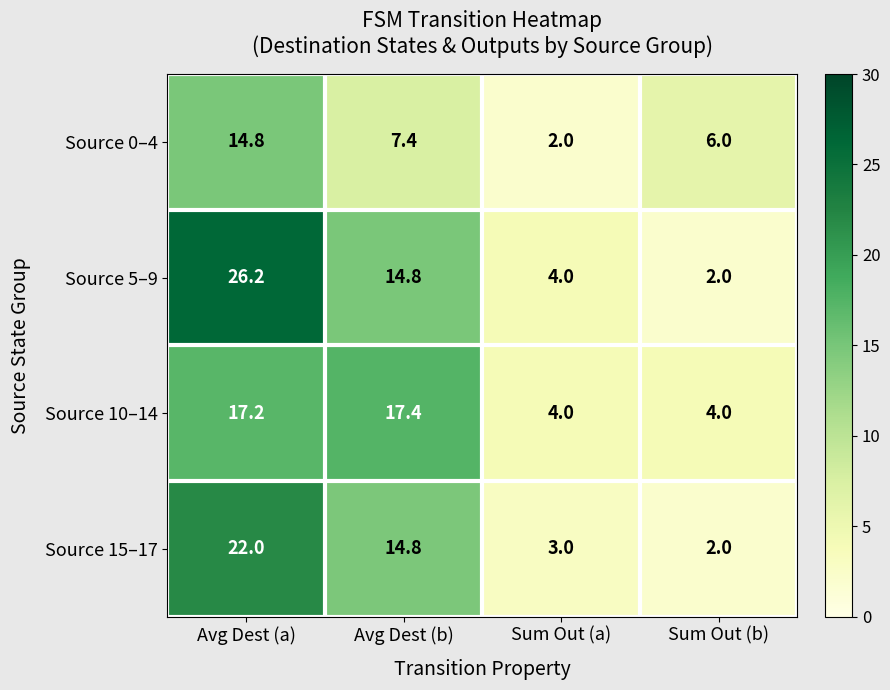

What is the difference between the Source 10–14 values at Avg Dest (a) and Sum Out (a)?

13.2